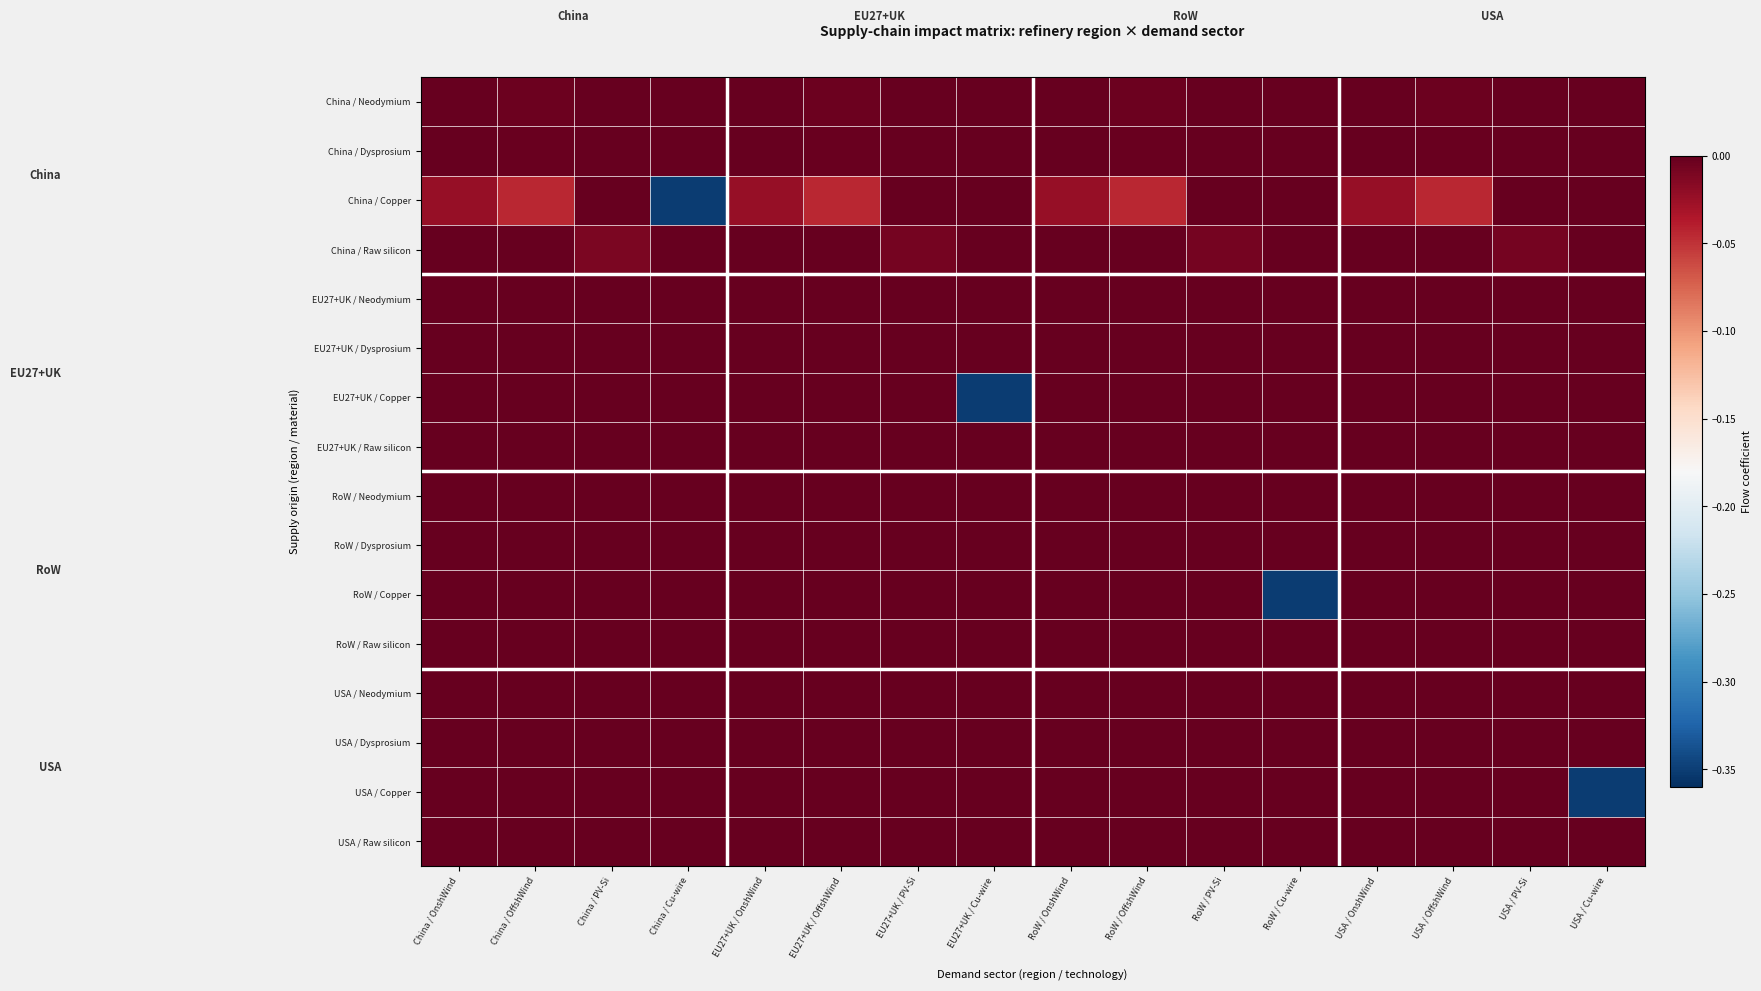

Reading left to right, transcribe all the data shown in this chart.

China / Neodymium: China / OnshWind=0.0	China / OffshWind=-0.0	China / PV-Si=0.0	China / Cu-wire=0.0	EU27+UK / OnshWind=0.0	EU27+UK / OffshWind=-0.0	EU27+UK / PV-Si=0.0	EU27+UK / Cu-wire=0.0	RoW / OnshWind=0.0	RoW / OffshWind=-0.0	RoW / PV-Si=0.0	RoW / Cu-wire=0.0	USA / OnshWind=0.0	USA / OffshWind=-0.0	USA / PV-Si=0.0	USA / Cu-wire=0.0
China / Dysprosium: China / OnshWind=0.0	China / OffshWind=-0.0	China / PV-Si=0.0	China / Cu-wire=0.0	EU27+UK / OnshWind=0.0	EU27+UK / OffshWind=-0.0	EU27+UK / PV-Si=0.0	EU27+UK / Cu-wire=0.0	RoW / OnshWind=0.0	RoW / OffshWind=-0.0	RoW / PV-Si=0.0	RoW / Cu-wire=0.0	USA / OnshWind=0.0	USA / OffshWind=-0.0	USA / PV-Si=0.0	USA / Cu-wire=0.0
China / Copper: China / OnshWind=-0.0	China / OffshWind=-0.0	China / PV-Si=0.0	China / Cu-wire=-0.4	EU27+UK / OnshWind=-0.0	EU27+UK / OffshWind=-0.0	EU27+UK / PV-Si=0.0	EU27+UK / Cu-wire=0.0	RoW / OnshWind=-0.0	RoW / OffshWind=-0.0	RoW / PV-Si=0.0	RoW / Cu-wire=0.0	USA / OnshWind=-0.0	USA / OffshWind=-0.0	USA / PV-Si=0.0	USA / Cu-wire=0.0
China / Raw silicon: China / OnshWind=0.0	China / OffshWind=0.0	China / PV-Si=-0.0	China / Cu-wire=0.0	EU27+UK / OnshWind=0.0	EU27+UK / OffshWind=0.0	EU27+UK / PV-Si=-0.0	EU27+UK / Cu-wire=0.0	RoW / OnshWind=0.0	RoW / OffshWind=0.0	RoW / PV-Si=-0.0	RoW / Cu-wire=0.0	USA / OnshWind=0.0	USA / OffshWind=0.0	USA / PV-Si=-0.0	USA / Cu-wire=0.0
EU27+UK / Neodymium: China / OnshWind=0.0	China / OffshWind=0.0	China / PV-Si=0.0	China / Cu-wire=0.0	EU27+UK / OnshWind=0.0	EU27+UK / OffshWind=0.0	EU27+UK / PV-Si=0.0	EU27+UK / Cu-wire=0.0	RoW / OnshWind=0.0	RoW / OffshWind=0.0	RoW / PV-Si=0.0	RoW / Cu-wire=0.0	USA / OnshWind=0.0	USA / OffshWind=0.0	USA / PV-Si=0.0	USA / Cu-wire=0.0
EU27+UK / Dysprosium: China / OnshWind=0.0	China / OffshWind=0.0	China / PV-Si=0.0	China / Cu-wire=0.0	EU27+UK / OnshWind=0.0	EU27+UK / OffshWind=0.0	EU27+UK / PV-Si=0.0	EU27+UK / Cu-wire=0.0	RoW / OnshWind=0.0	RoW / OffshWind=0.0	RoW / PV-Si=0.0	RoW / Cu-wire=0.0	USA / OnshWind=0.0	USA / OffshWind=0.0	USA / PV-Si=0.0	USA / Cu-wire=0.0
EU27+UK / Copper: China / OnshWind=0.0	China / OffshWind=0.0	China / PV-Si=0.0	China / Cu-wire=0.0	EU27+UK / OnshWind=0.0	EU27+UK / OffshWind=0.0	EU27+UK / PV-Si=0.0	EU27+UK / Cu-wire=-0.4	RoW / OnshWind=0.0	RoW / OffshWind=0.0	RoW / PV-Si=0.0	RoW / Cu-wire=0.0	USA / OnshWind=0.0	USA / OffshWind=0.0	USA / PV-Si=0.0	USA / Cu-wire=0.0
EU27+UK / Raw silicon: China / OnshWind=0.0	China / OffshWind=0.0	China / PV-Si=0.0	China / Cu-wire=0.0	EU27+UK / OnshWind=0.0	EU27+UK / OffshWind=0.0	EU27+UK / PV-Si=-0.0	EU27+UK / Cu-wire=0.0	RoW / OnshWind=0.0	RoW / OffshWind=0.0	RoW / PV-Si=-0.0	RoW / Cu-wire=0.0	USA / OnshWind=0.0	USA / OffshWind=0.0	USA / PV-Si=-0.0	USA / Cu-wire=0.0
RoW / Neodymium: China / OnshWind=0.0	China / OffshWind=0.0	China / PV-Si=0.0	China / Cu-wire=0.0	EU27+UK / OnshWind=0.0	EU27+UK / OffshWind=0.0	EU27+UK / PV-Si=0.0	EU27+UK / Cu-wire=0.0	RoW / OnshWind=0.0	RoW / OffshWind=0.0	RoW / PV-Si=0.0	RoW / Cu-wire=0.0	USA / OnshWind=0.0	USA / OffshWind=0.0	USA / PV-Si=0.0	USA / Cu-wire=0.0
RoW / Dysprosium: China / OnshWind=0.0	China / OffshWind=0.0	China / PV-Si=0.0	China / Cu-wire=0.0	EU27+UK / OnshWind=0.0	EU27+UK / OffshWind=0.0	EU27+UK / PV-Si=0.0	EU27+UK / Cu-wire=0.0	RoW / OnshWind=0.0	RoW / OffshWind=0.0	RoW / PV-Si=0.0	RoW / Cu-wire=0.0	USA / OnshWind=0.0	USA / OffshWind=0.0	USA / PV-Si=0.0	USA / Cu-wire=0.0
RoW / Copper: China / OnshWind=0.0	China / OffshWind=0.0	China / PV-Si=0.0	China / Cu-wire=0.0	EU27+UK / OnshWind=0.0	EU27+UK / OffshWind=0.0	EU27+UK / PV-Si=0.0	EU27+UK / Cu-wire=0.0	RoW / OnshWind=0.0	RoW / OffshWind=0.0	RoW / PV-Si=0.0	RoW / Cu-wire=-0.4	USA / OnshWind=0.0	USA / OffshWind=0.0	USA / PV-Si=0.0	USA / Cu-wire=0.0
RoW / Raw silicon: China / OnshWind=0.0	China / OffshWind=0.0	China / PV-Si=0.0	China / Cu-wire=0.0	EU27+UK / OnshWind=0.0	EU27+UK / OffshWind=0.0	EU27+UK / PV-Si=-0.0	EU27+UK / Cu-wire=0.0	RoW / OnshWind=0.0	RoW / OffshWind=0.0	RoW / PV-Si=-0.0	RoW / Cu-wire=0.0	USA / OnshWind=0.0	USA / OffshWind=0.0	USA / PV-Si=-0.0	USA / Cu-wire=0.0
USA / Neodymium: China / OnshWind=0.0	China / OffshWind=0.0	China / PV-Si=0.0	China / Cu-wire=0.0	EU27+UK / OnshWind=0.0	EU27+UK / OffshWind=0.0	EU27+UK / PV-Si=0.0	EU27+UK / Cu-wire=0.0	RoW / OnshWind=0.0	RoW / OffshWind=0.0	RoW / PV-Si=0.0	RoW / Cu-wire=0.0	USA / OnshWind=0.0	USA / OffshWind=0.0	USA / PV-Si=0.0	USA / Cu-wire=0.0
USA / Dysprosium: China / OnshWind=0.0	China / OffshWind=0.0	China / PV-Si=0.0	China / Cu-wire=0.0	EU27+UK / OnshWind=0.0	EU27+UK / OffshWind=0.0	EU27+UK / PV-Si=0.0	EU27+UK / Cu-wire=0.0	RoW / OnshWind=0.0	RoW / OffshWind=0.0	RoW / PV-Si=0.0	RoW / Cu-wire=0.0	USA / OnshWind=0.0	USA / OffshWind=0.0	USA / PV-Si=0.0	USA / Cu-wire=0.0
USA / Copper: China / OnshWind=0.0	China / OffshWind=0.0	China / PV-Si=0.0	China / Cu-wire=0.0	EU27+UK / OnshWind=0.0	EU27+UK / OffshWind=0.0	EU27+UK / PV-Si=0.0	EU27+UK / Cu-wire=0.0	RoW / OnshWind=0.0	RoW / OffshWind=0.0	RoW / PV-Si=0.0	RoW / Cu-wire=0.0	USA / OnshWind=0.0	USA / OffshWind=0.0	USA / PV-Si=0.0	USA / Cu-wire=-0.4
USA / Raw silicon: China / OnshWind=0.0	China / OffshWind=0.0	China / PV-Si=0.0	China / Cu-wire=0.0	EU27+UK / OnshWind=0.0	EU27+UK / OffshWind=0.0	EU27+UK / PV-Si=-0.0	EU27+UK / Cu-wire=0.0	RoW / OnshWind=0.0	RoW / OffshWind=0.0	RoW / PV-Si=-0.0	RoW / Cu-wire=0.0	USA / OnshWind=0.0	USA / OffshWind=0.0	USA / PV-Si=-0.0	USA / Cu-wire=0.0